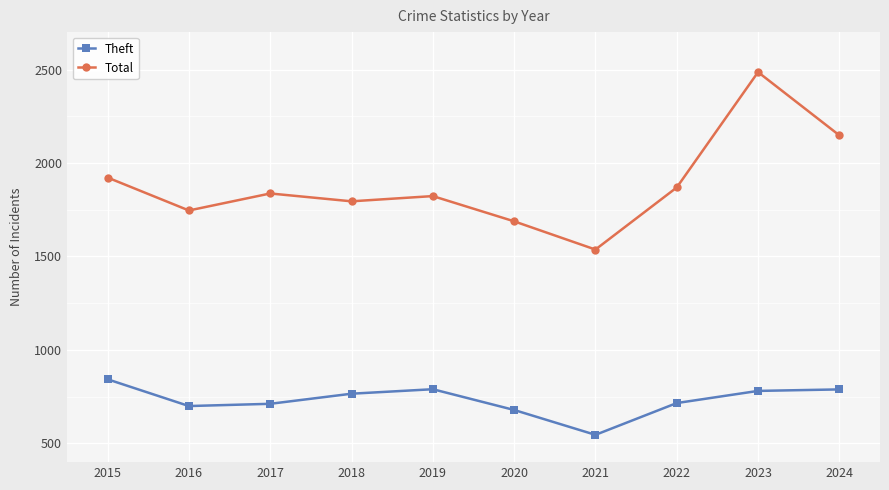

True or false: Theft and Total intersect in this chart.

False